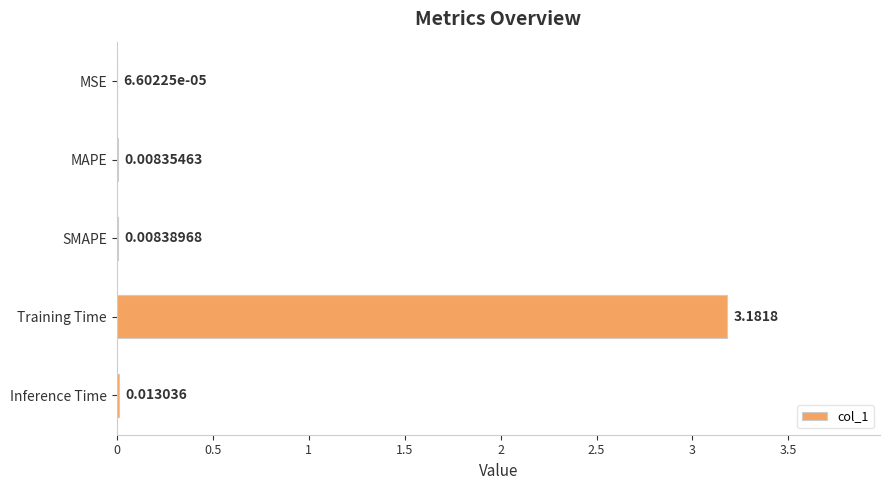

At which label is the value closest to 1?

Inference Time